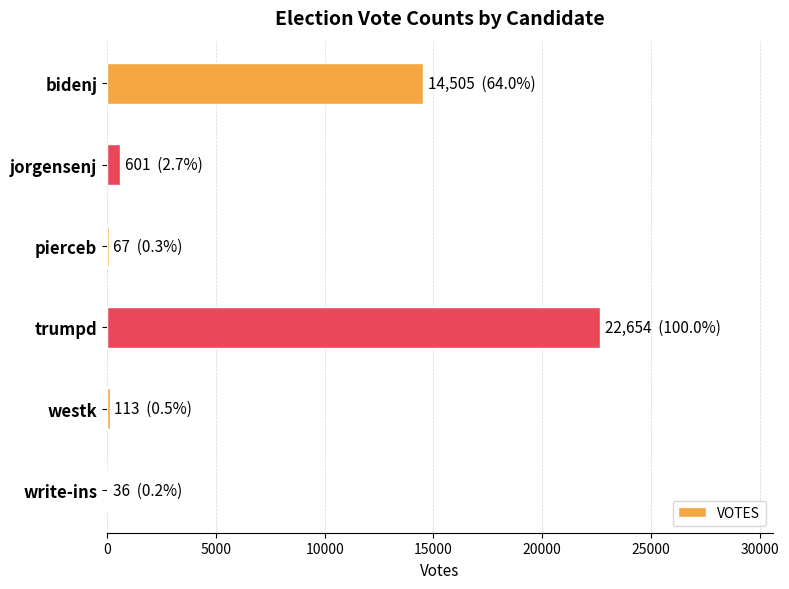

True or false: the data shows 8844 at bidenj.

False